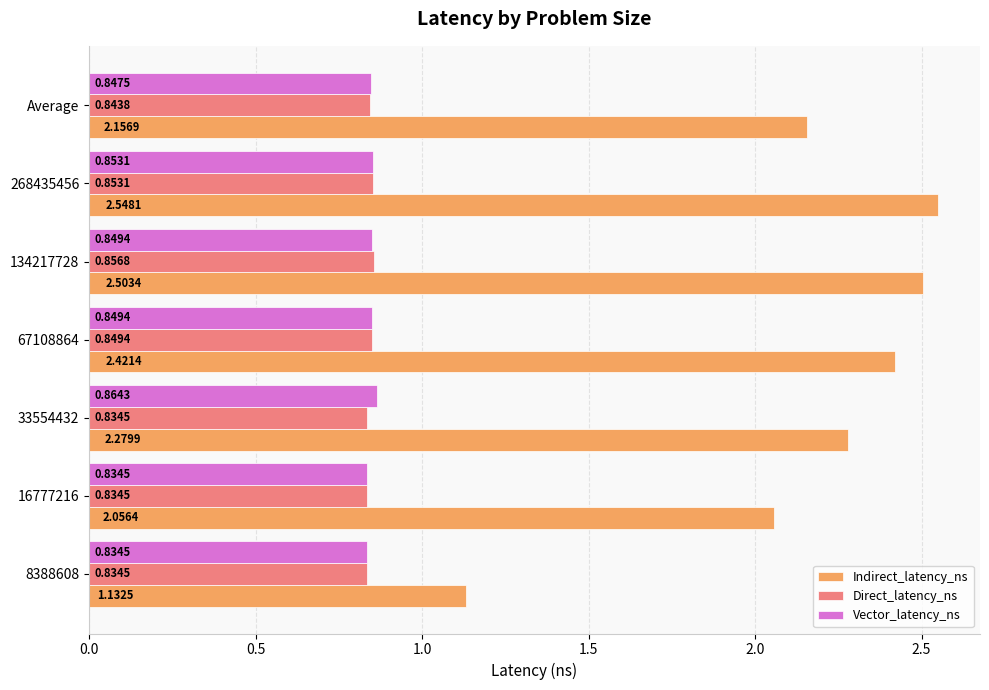

Rank the series by their maximum value, from highest to lowest.

Indirect_latency_ns, Vector_latency_ns, Direct_latency_ns